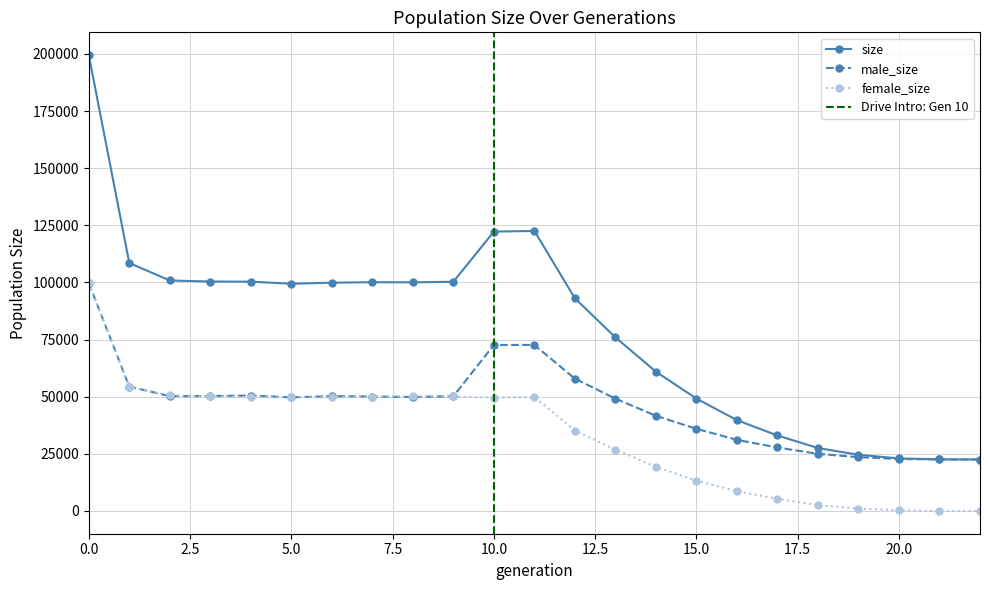

List the series in order of their overall mean, highest first.

size, male_size, female_size